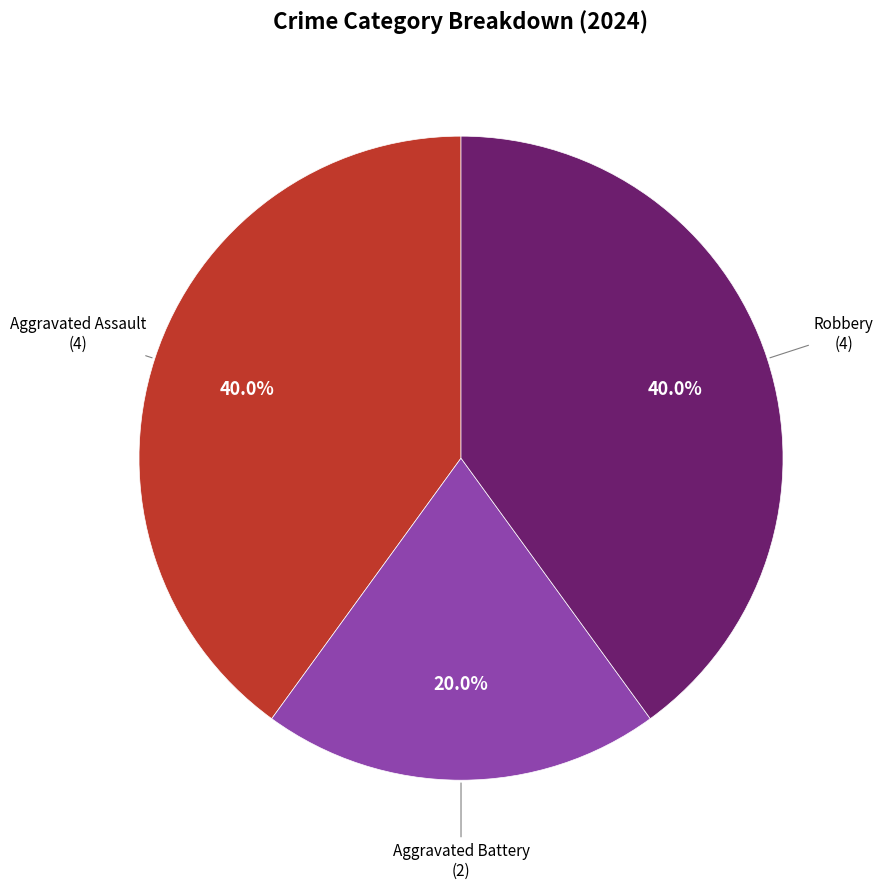

Does any single category account for the majority?

No